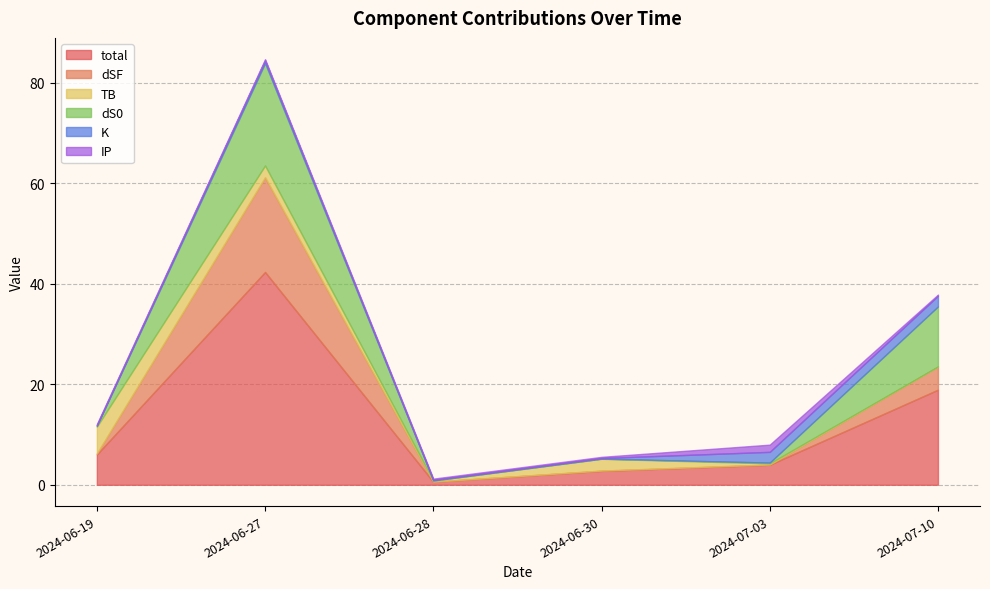

Which series has the largest total across all categories?

total